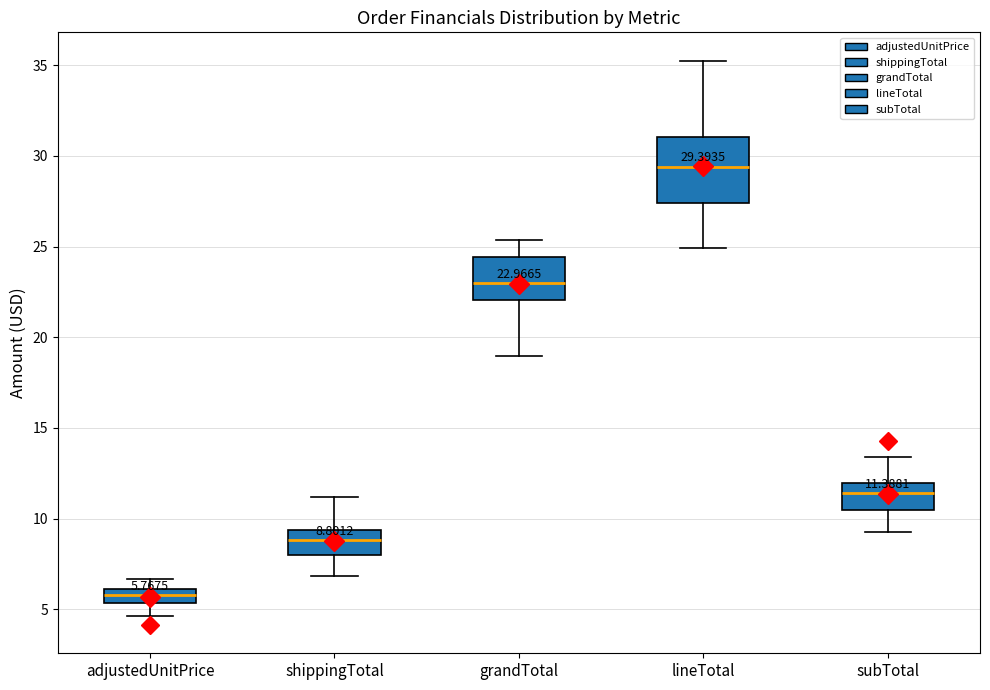

Which box is the tallest, from its lower edge to its upper edge?

lineTotal